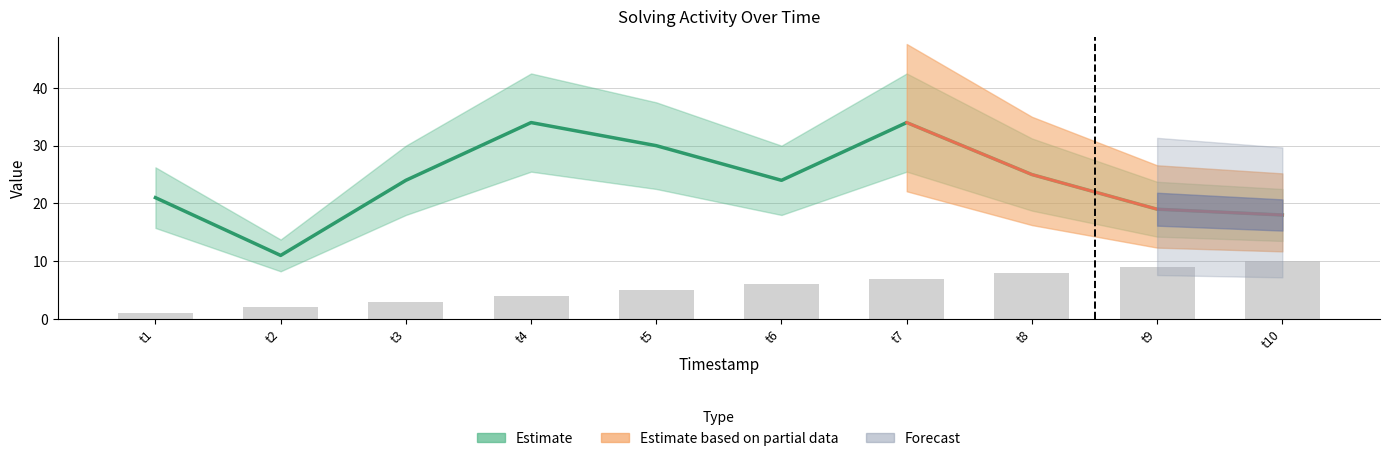

True or false: elapsed_time has a value of 38 at t8.

False